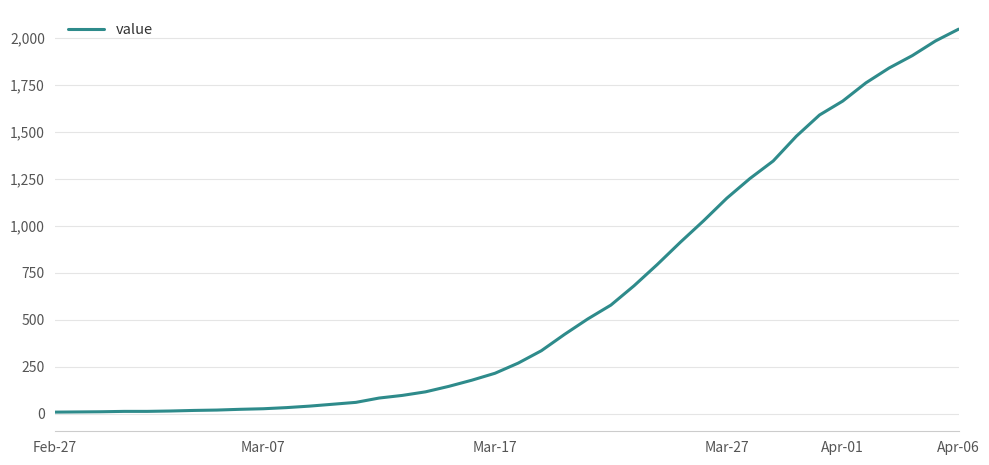

Which category has the highest value across all series?

Apr-06